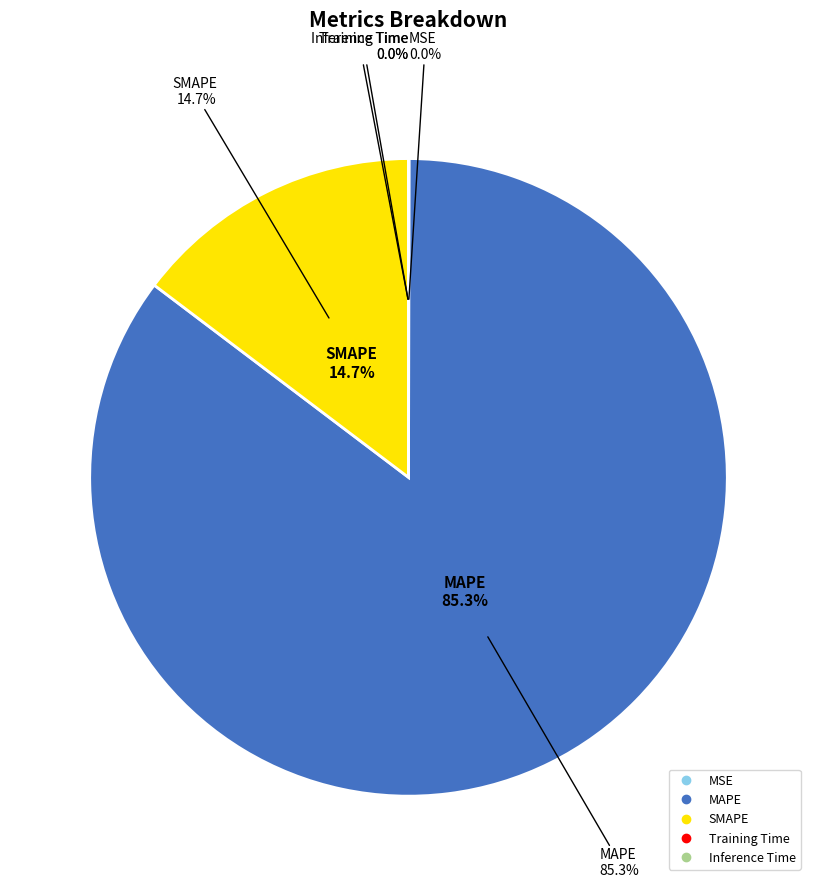

Is it true that MSE is 11% of the pie?

False